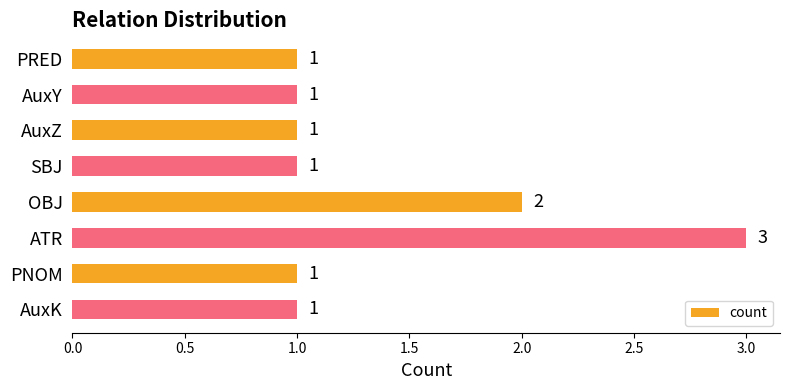

What is the minimum value shown in the chart?

1